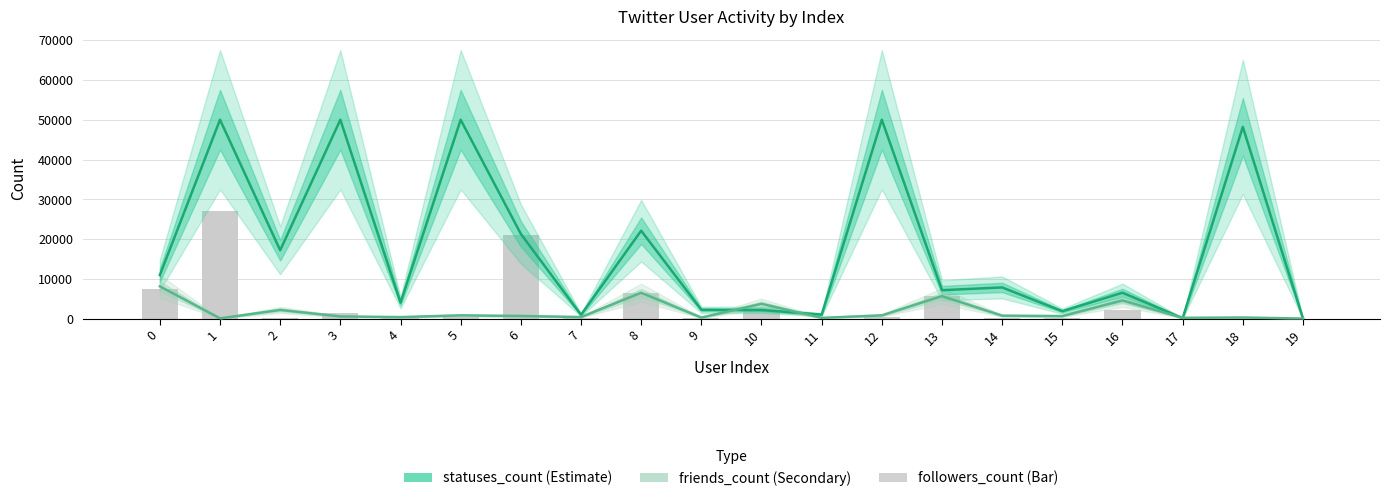

At which category is the sum across all series the highest?

1